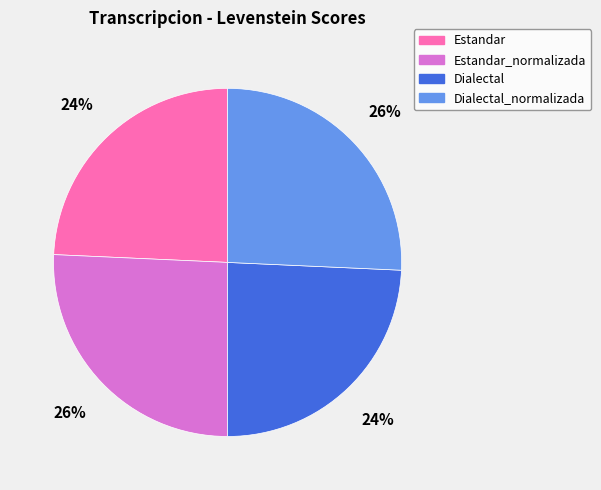

To the nearest percent, what is the average slice percentage?

25%